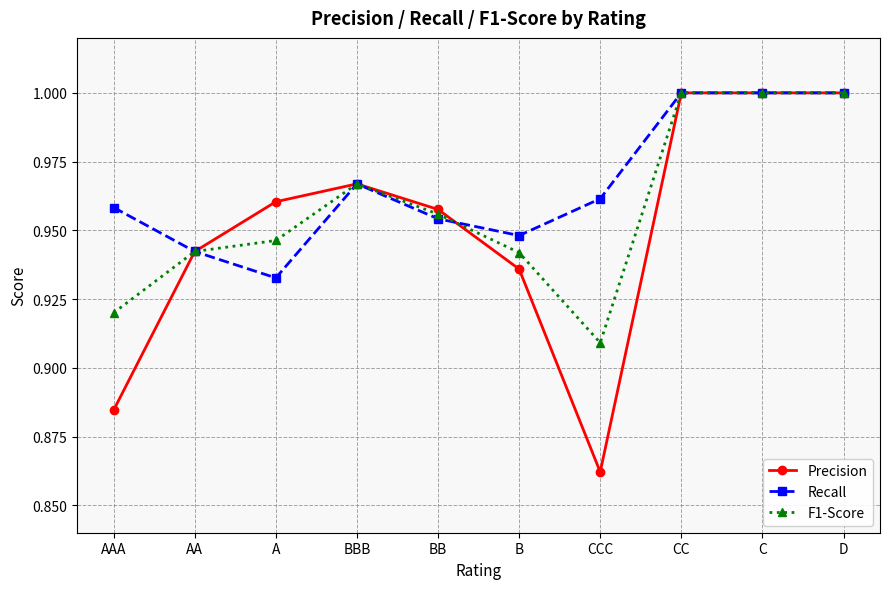

At how many categories does at least one series exceed 0?

10